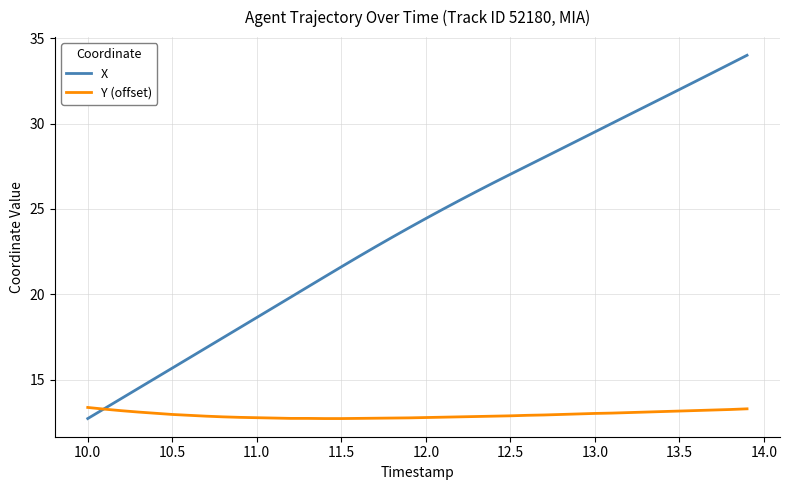

Which series has the largest range (max minus min)?

X